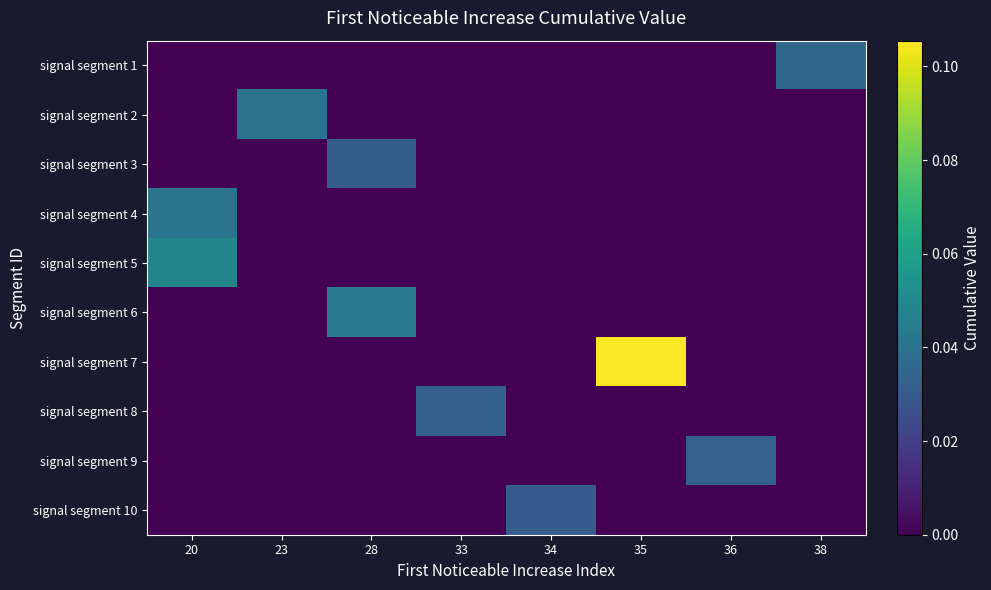

Reading right to left, transcribe all the data shown in this chart.

signal segment 1: 38=0.0	36=0.0	35=0.0	34=0.0	33=0.0	28=0.0	23=0.0	20=0.0
signal segment 2: 38=0.0	36=0.0	35=0.0	34=0.0	33=0.0	28=0.0	23=0.0	20=0.0
signal segment 3: 38=0.0	36=0.0	35=0.0	34=0.0	33=0.0	28=0.0	23=0.0	20=0.0
signal segment 4: 38=0.0	36=0.0	35=0.0	34=0.0	33=0.0	28=0.0	23=0.0	20=0.0
signal segment 5: 38=0.0	36=0.0	35=0.0	34=0.0	33=0.0	28=0.0	23=0.0	20=0.0
signal segment 6: 38=0.0	36=0.0	35=0.0	34=0.0	33=0.0	28=0.0	23=0.0	20=0.0
signal segment 7: 38=0.0	36=0.0	35=0.1	34=0.0	33=0.0	28=0.0	23=0.0	20=0.0
signal segment 8: 38=0.0	36=0.0	35=0.0	34=0.0	33=0.0	28=0.0	23=0.0	20=0.0
signal segment 9: 38=0.0	36=0.0	35=0.0	34=0.0	33=0.0	28=0.0	23=0.0	20=0.0
signal segment 10: 38=0.0	36=0.0	35=0.0	34=0.0	33=0.0	28=0.0	23=0.0	20=0.0